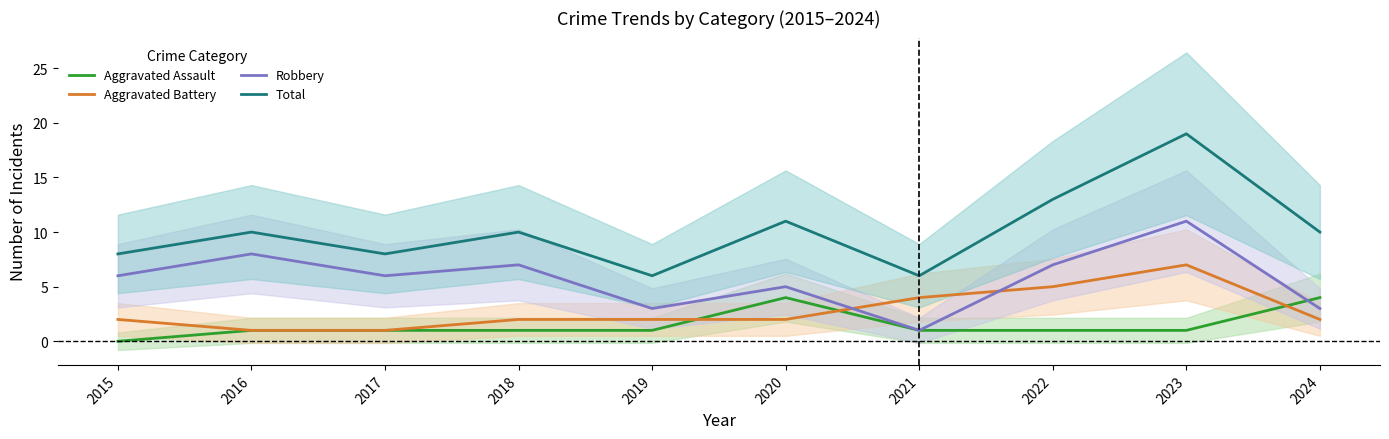

At 2018, list the series in order from smallest to largest.

Aggravated Assault, Aggravated Battery, Robbery, Total